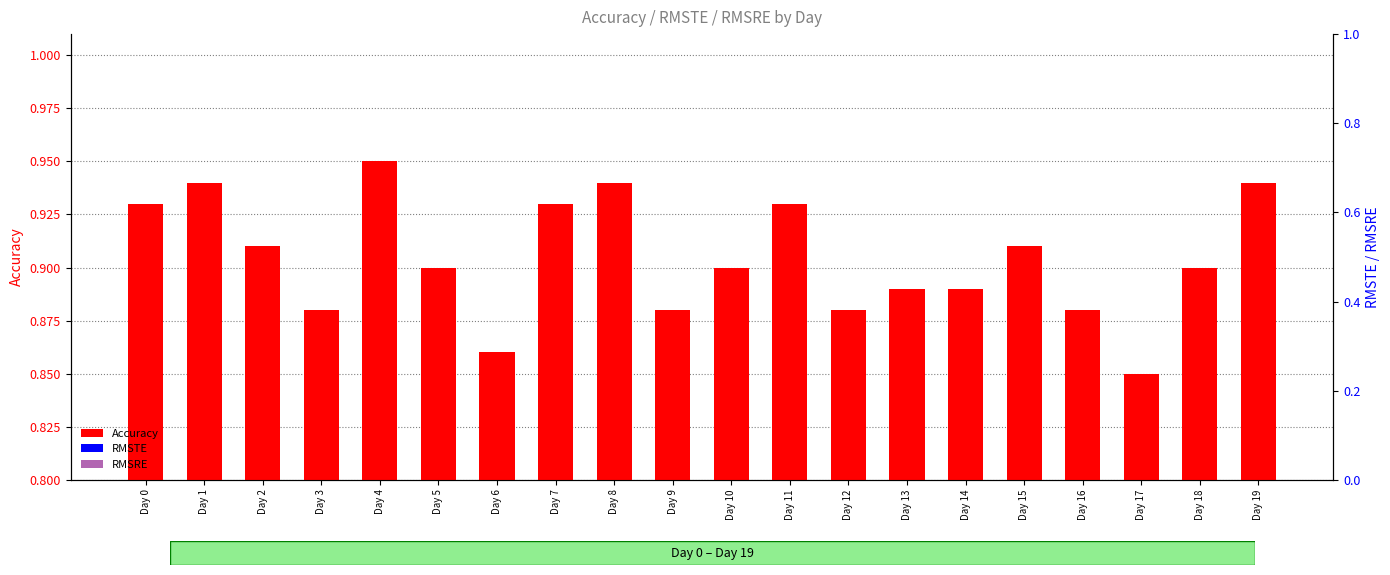

What are all the series names shown in the legend?

Accuracy, RMSTE, RMSRE